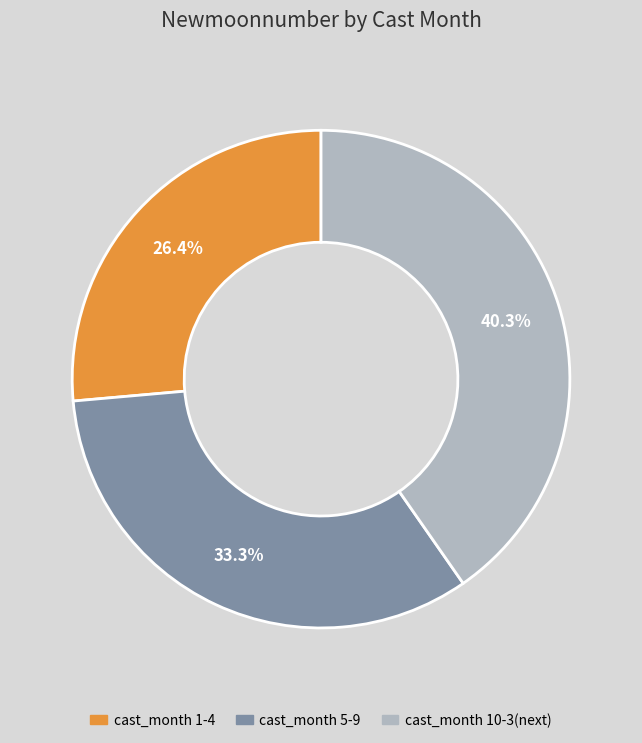

Between cast_month 5-9 and cast_month 10-3(next), which is larger?

cast_month 10-3(next)